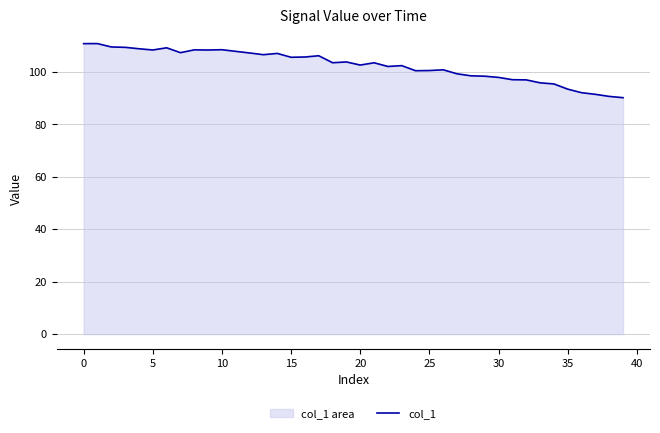

What is the label of the 35th point from the left?

34